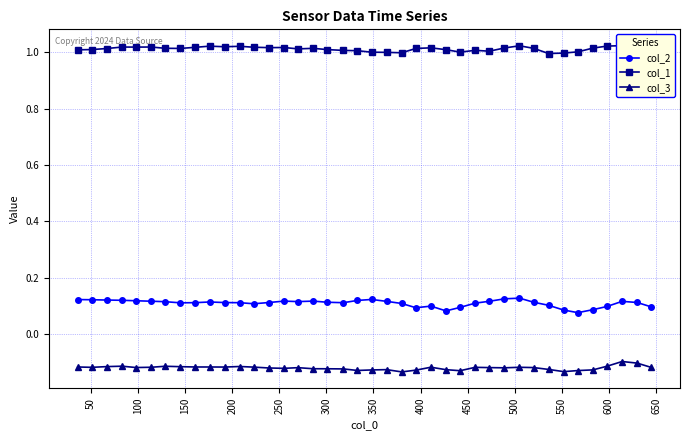

True or false: col_3 and col_2 intersect in this chart.

False